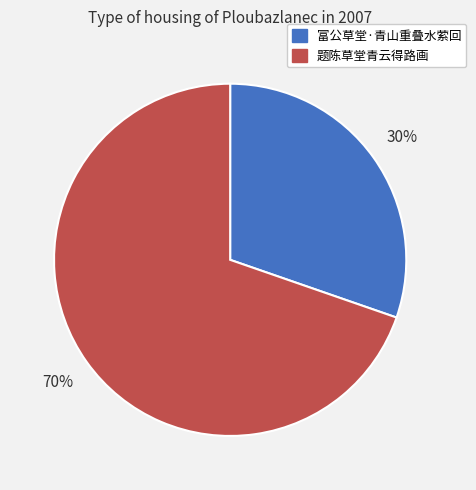

To the nearest percent, what percentage of the pie is 富公草堂·青山重叠水萦回?

30%